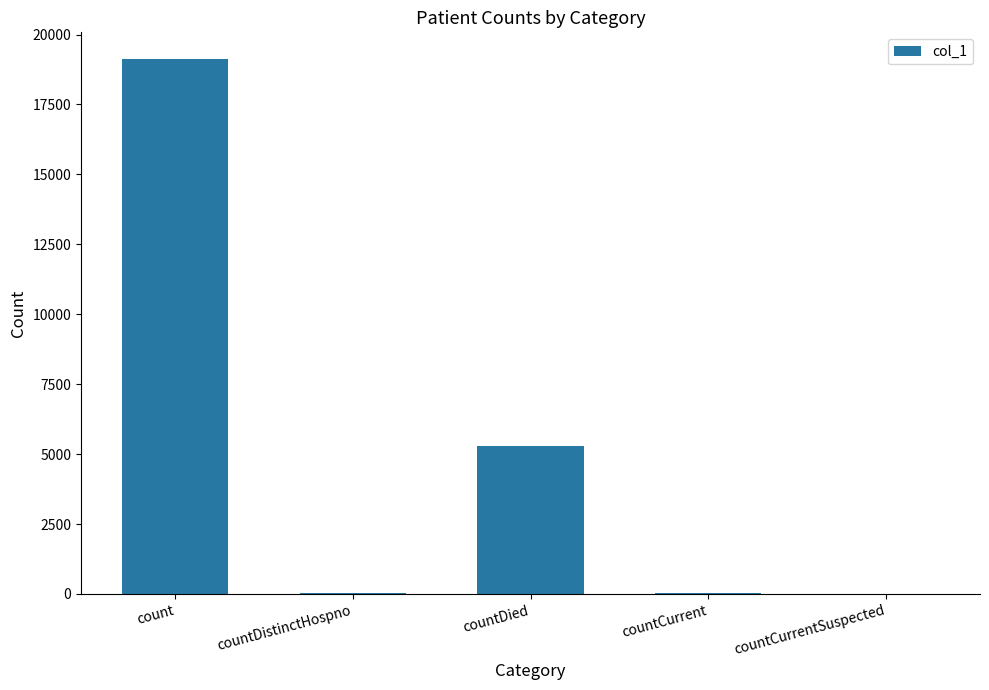

Count the number of data series in this chart.

1